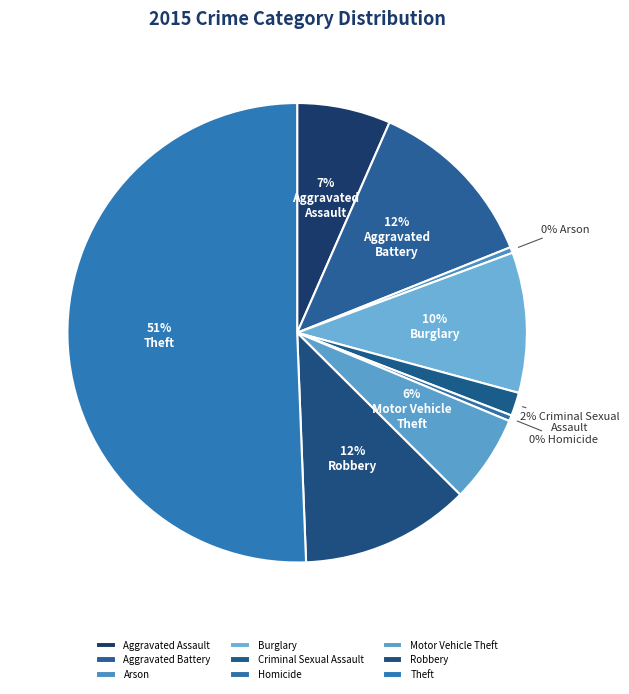

What percentage is NOT represented by Aggravated Battery?

87.7%